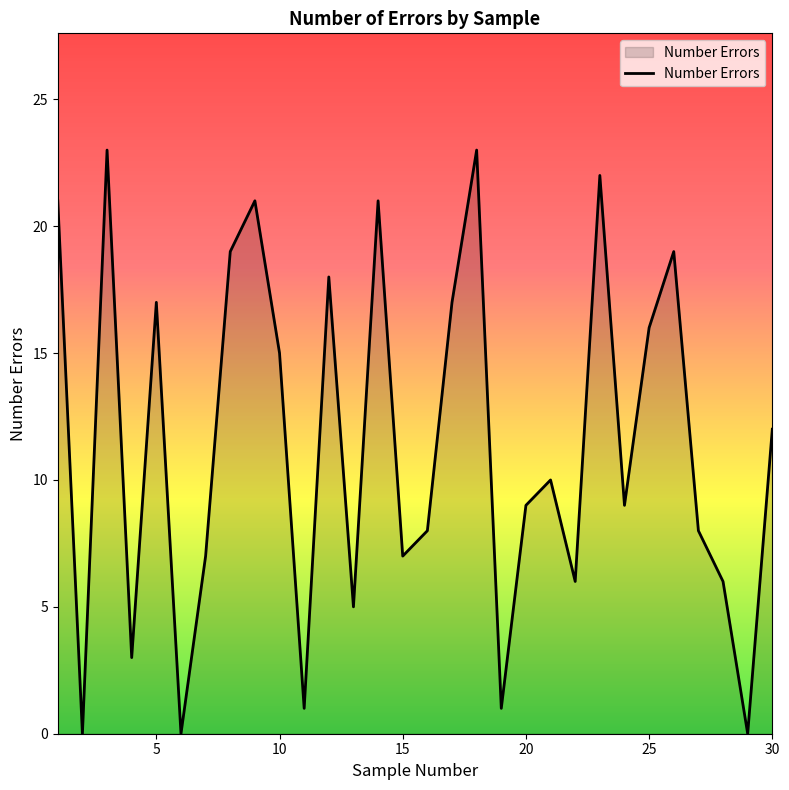

What is the difference between the maximum and minimum values?

23